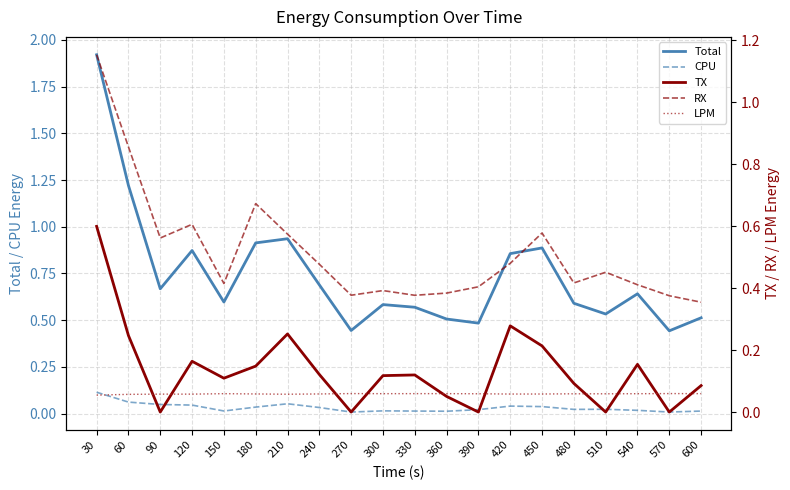

Does the chart display data point markers on the line(s)?

No